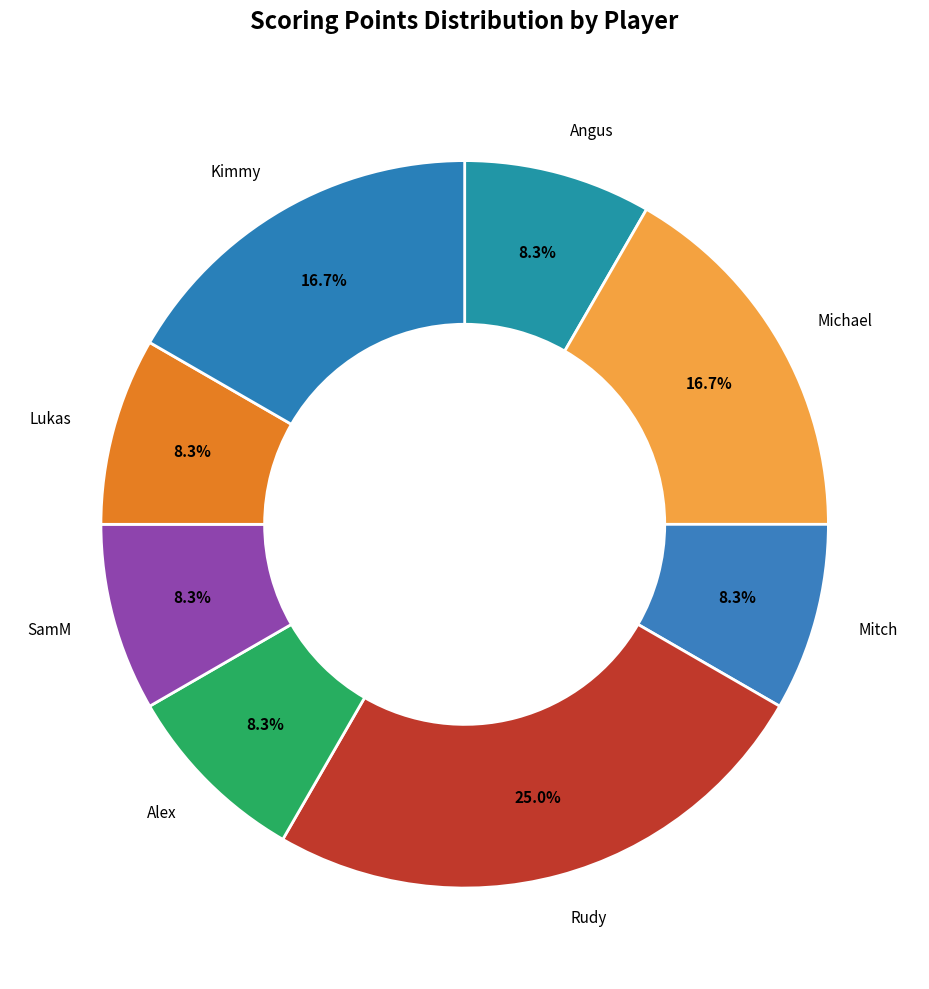

Count the number of slices in the pie.

8